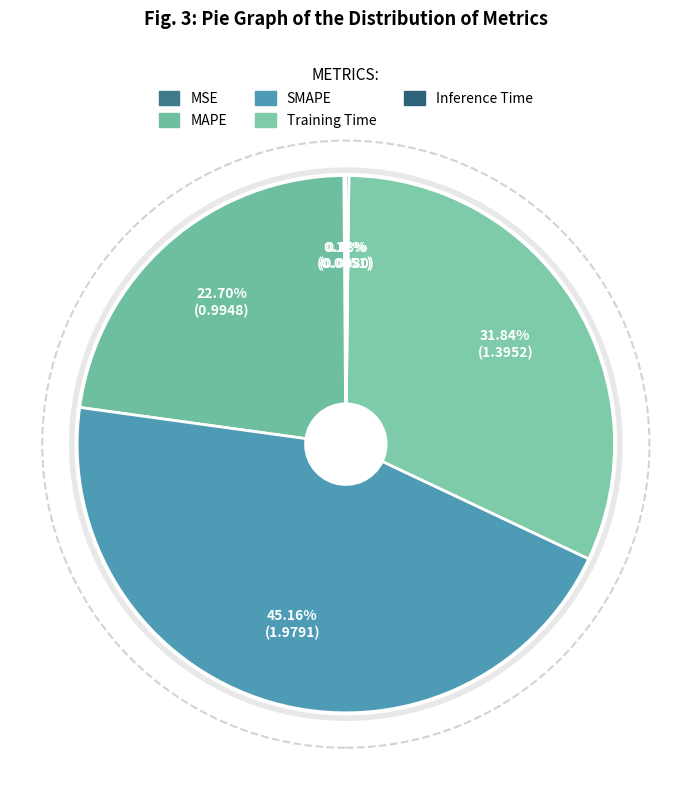

True or false: Inference Time accounts for 9% of the total.

False